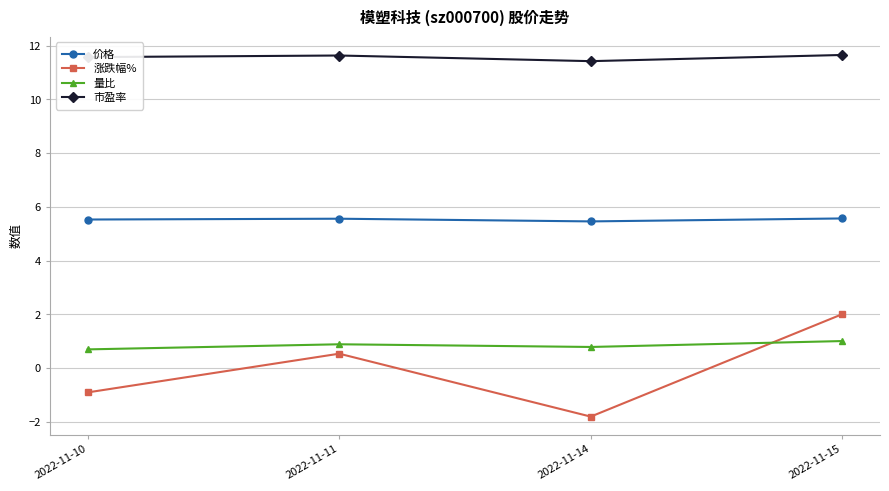

What is the minimum value shown in the chart?

-1.8